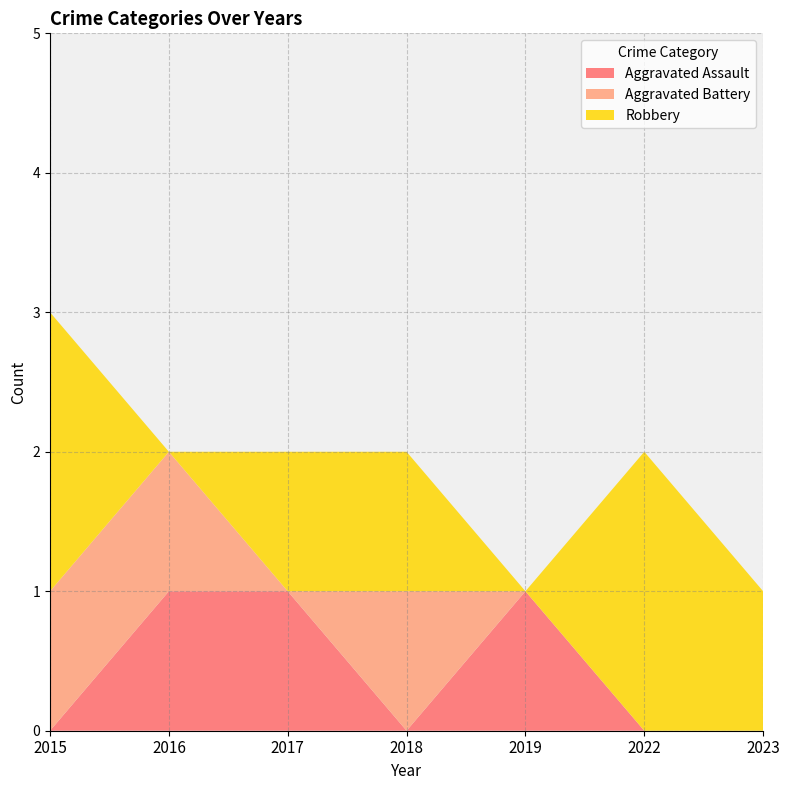

Reading left to right, extract all data points from this chart.

Aggravated Assault: 0	1	1	0	1	0	0
Aggravated Battery: 1	1	0	1	0	0	0
Robbery: 2	0	1	1	0	2	1